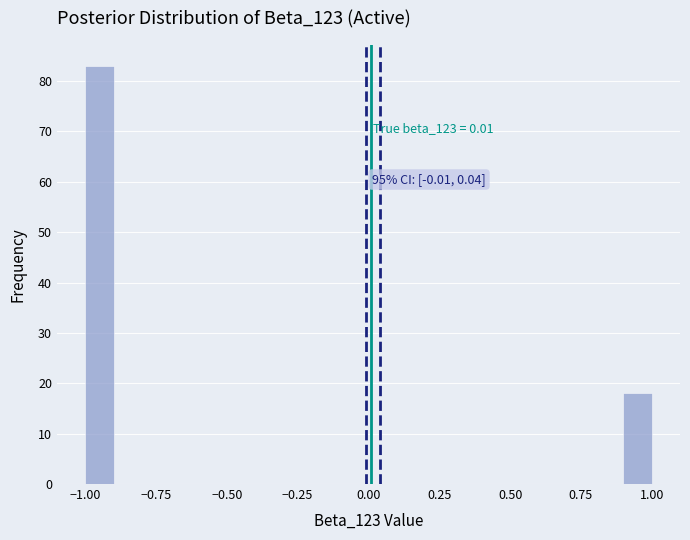

Read against the x-axis, roughly where is the centre of the tallest bar?

-0.95